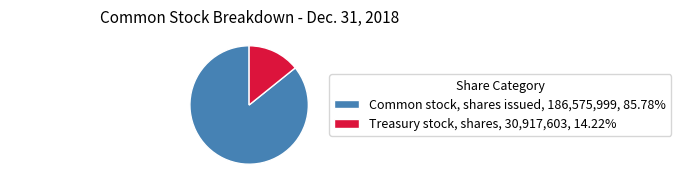

Rank the categories by value from lowest to highest.

Treasury stock, shares, Common stock, shares issued